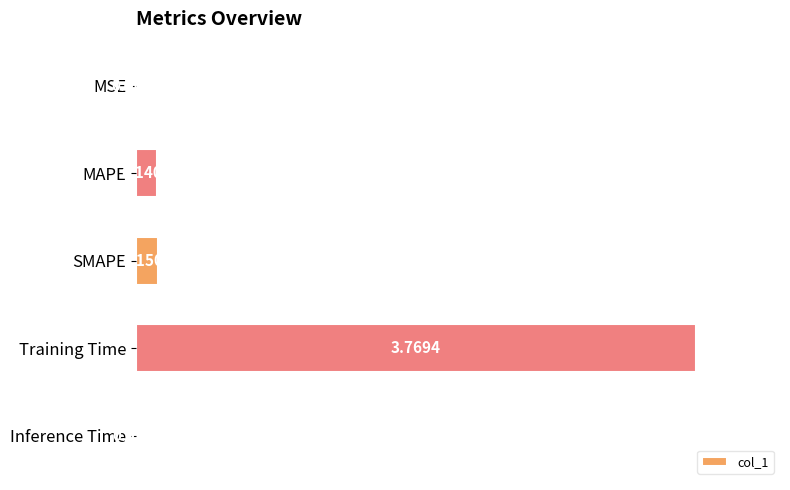

Between MSE and SMAPE, which is larger?

SMAPE